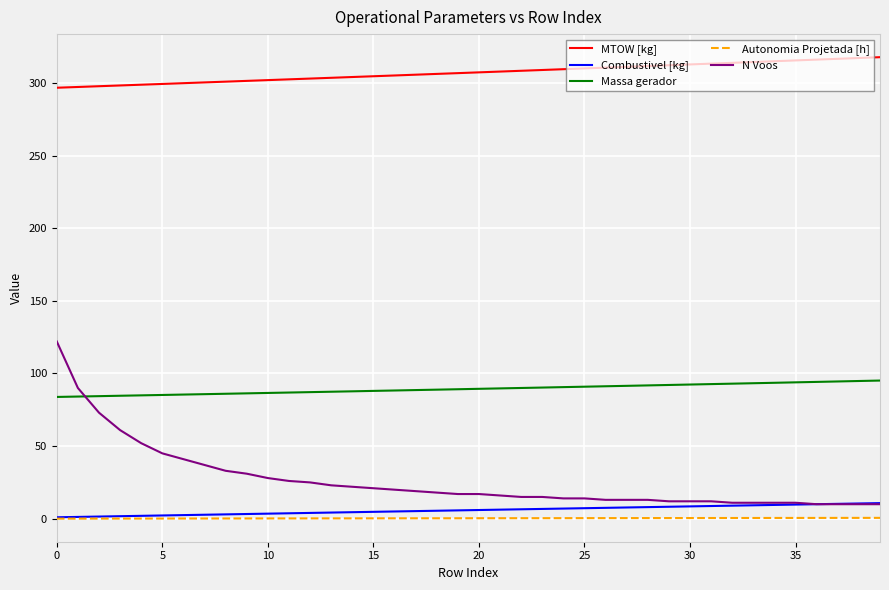

True or false: Massa gerador and Autonomia Projetada [h] intersect in this chart.

False